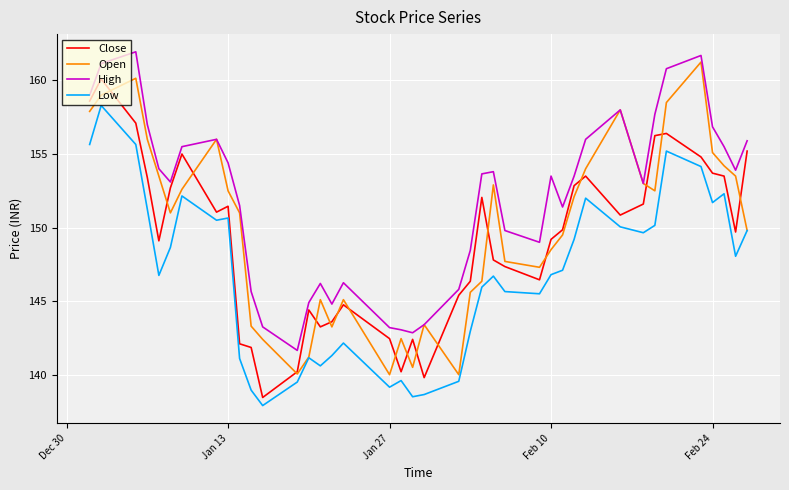

Which series has the largest total across all categories?

High